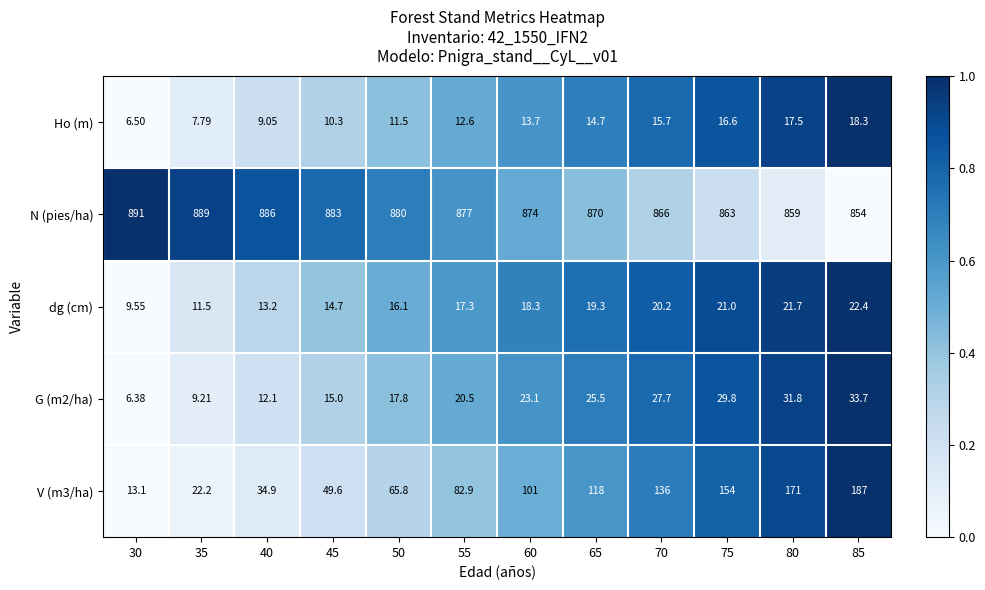

Is the value of dg (cm) at 80 greater than the value of N (pies/ha) at 30?

No